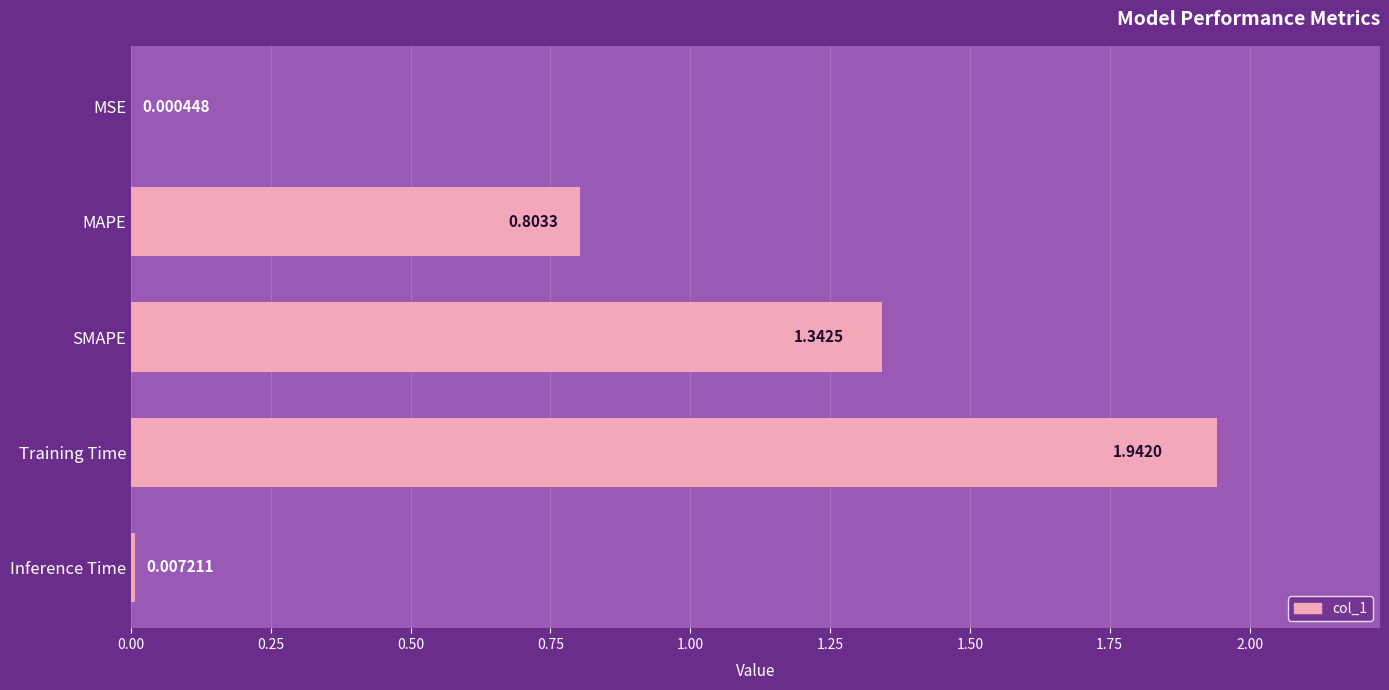

Which category has the highest value across all series?

Training Time